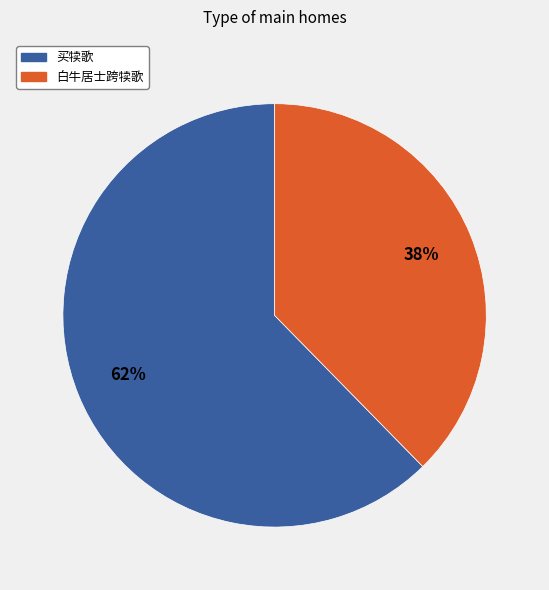

What percentage is the 买犊歌 slice, to the nearest percent?

62%